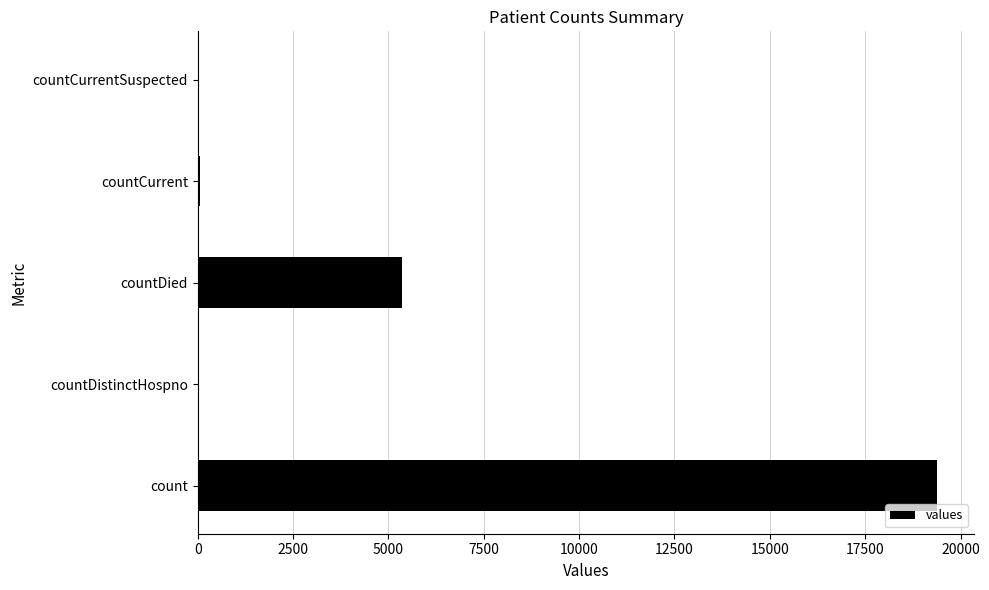

Between countDistinctHospno and count, which is larger?

count